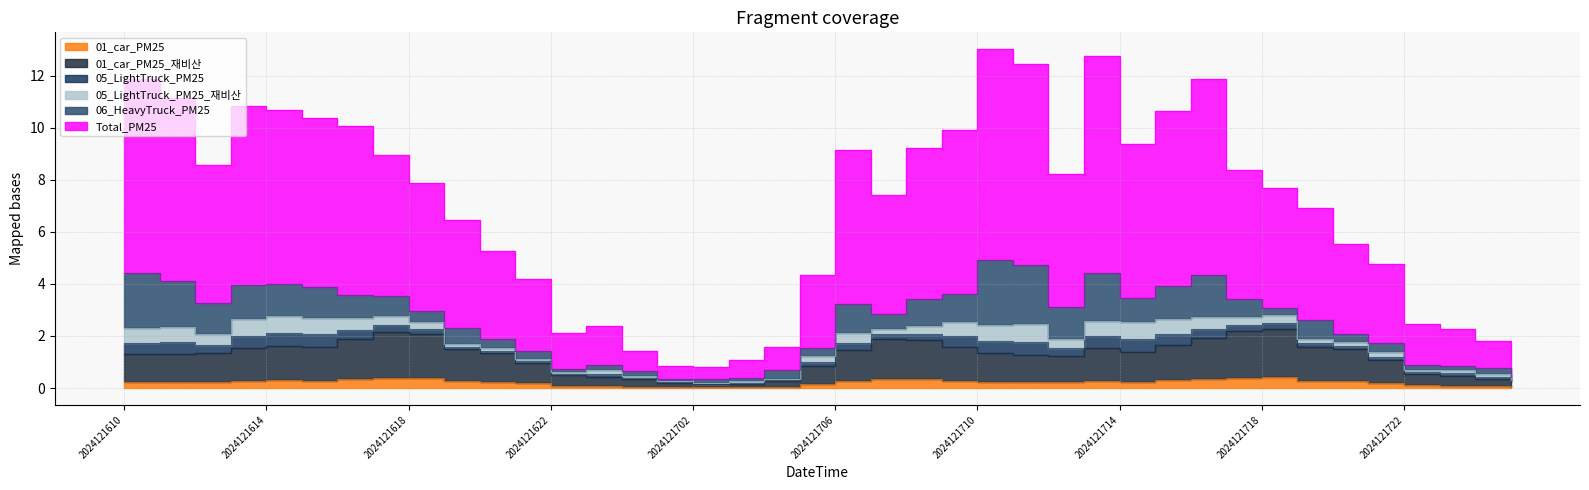

What is the minimum value for Total_PM25?

0.8